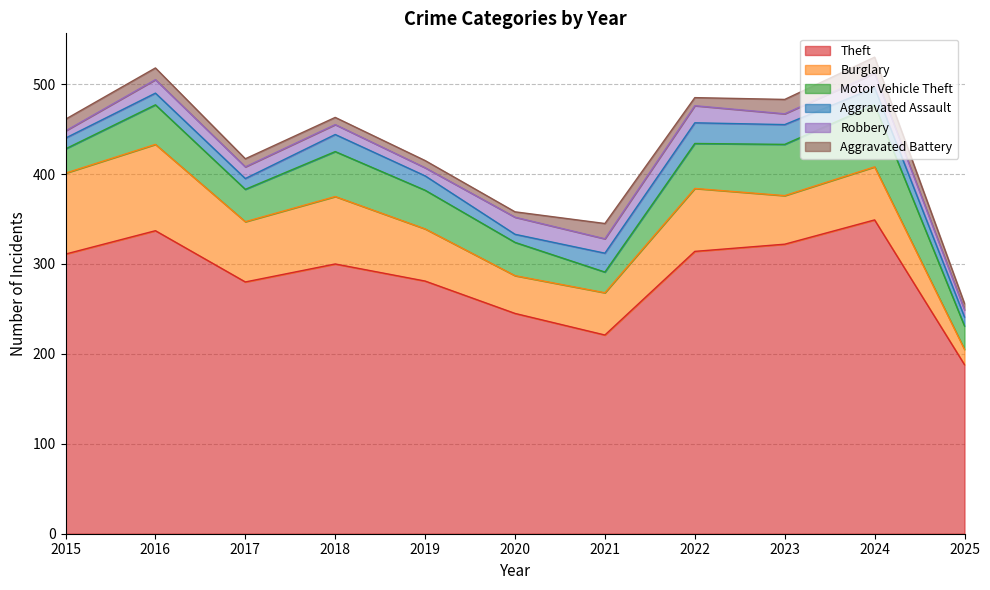

What is the minimum value for Aggravated Assault?

9